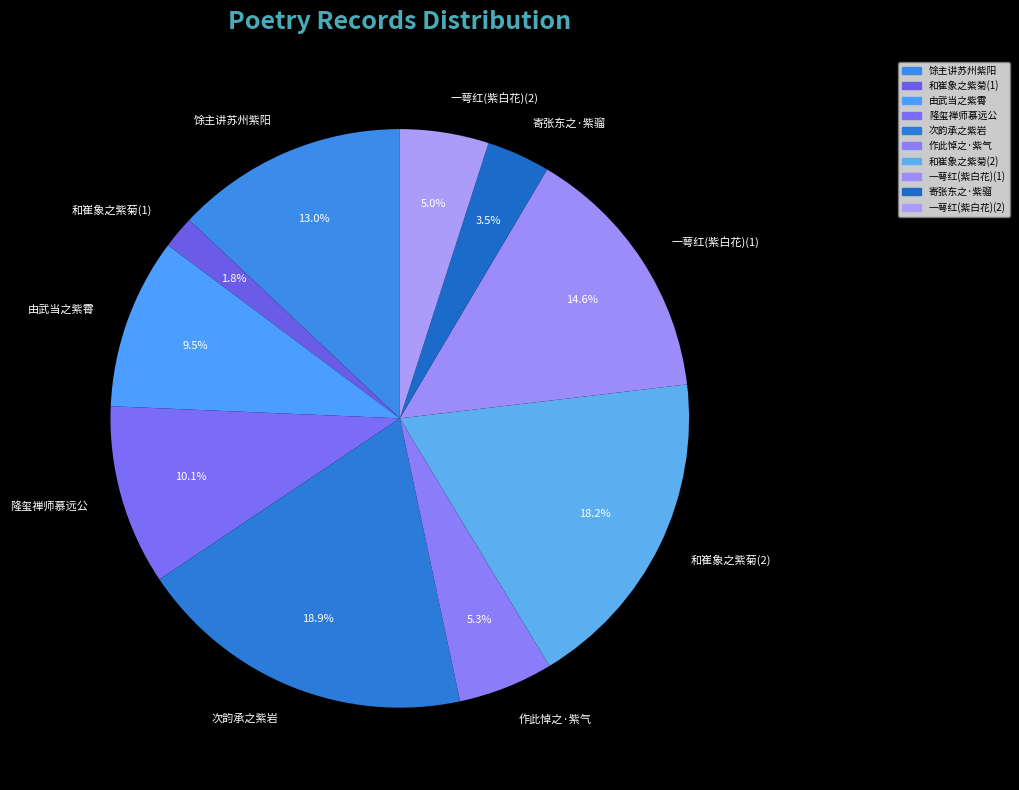

Which category has the smallest portion of the pie?

和崔象之紫菊(1)